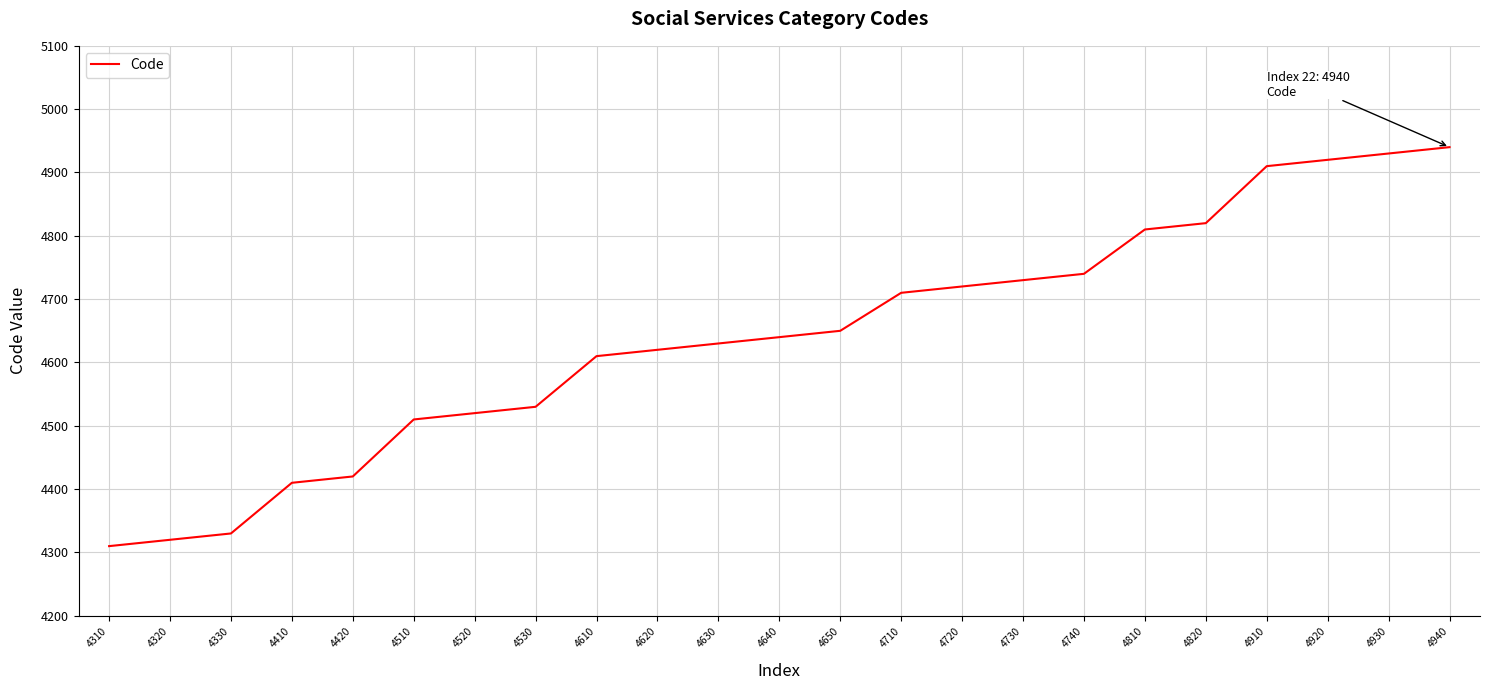

Reading right to left, transcribe all the data shown in this chart.

4940=4940	4930=4930	4920=4920	4910=4910	4820=4820	4810=4810	4740=4740	4730=4730	4720=4720	4710=4710	4650=4650	4640=4640	4630=4630	4620=4620	4610=4610	4530=4530	4520=4520	4510=4510	4420=4420	4410=4410	4330=4330	4320=4320	4310=4310